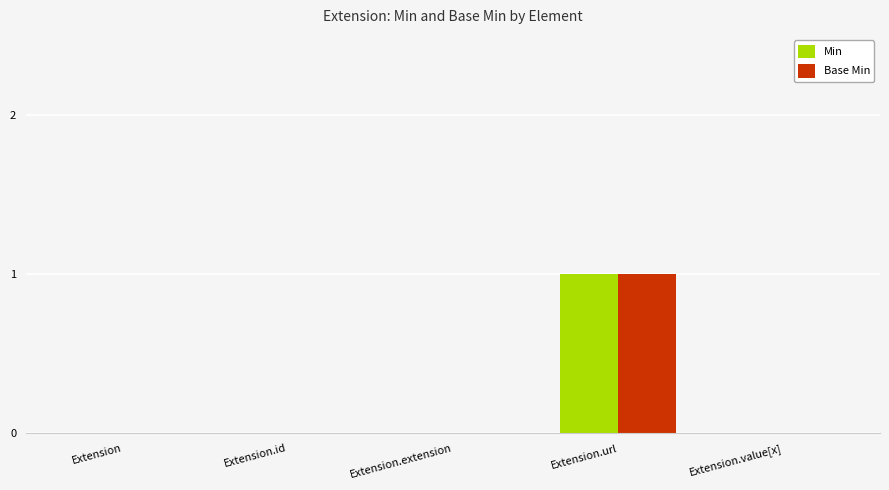

Is it true that Min equals 0 at Extension?

True